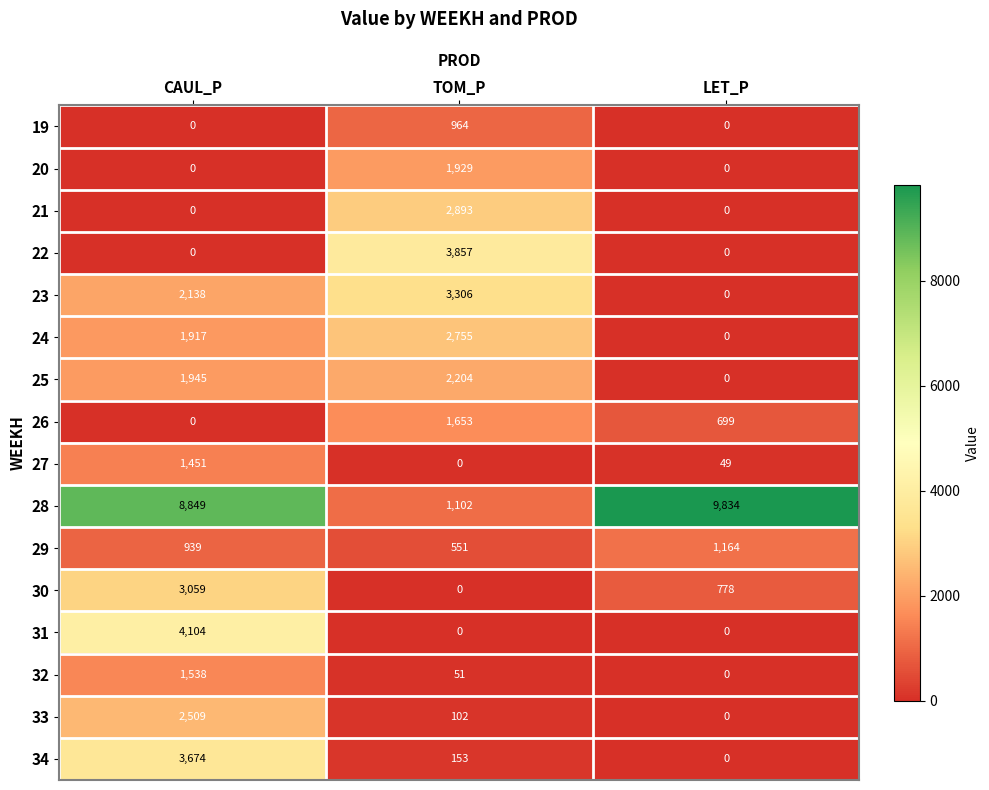

Is it true that 30 equals 3059 at CAUL_P?

True